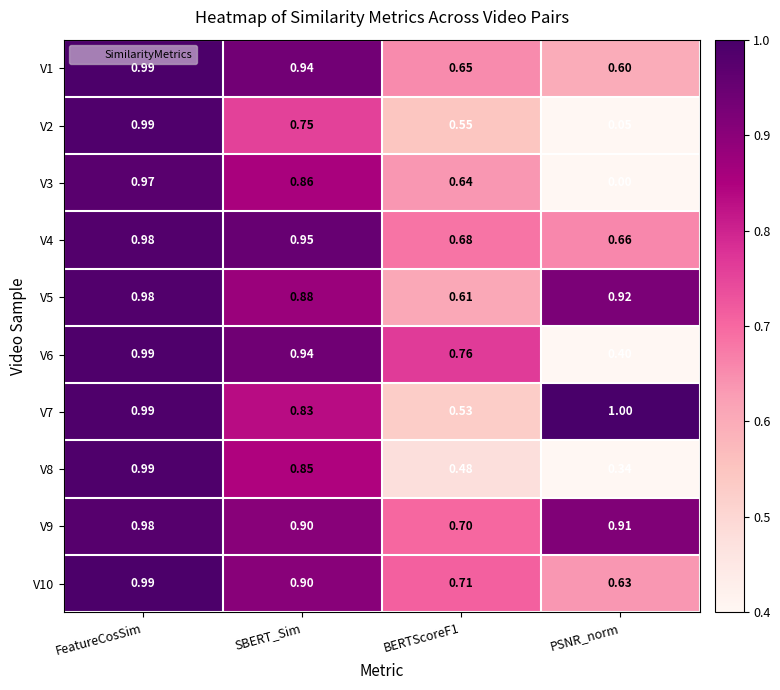

How many categories are shown in the chart?

4